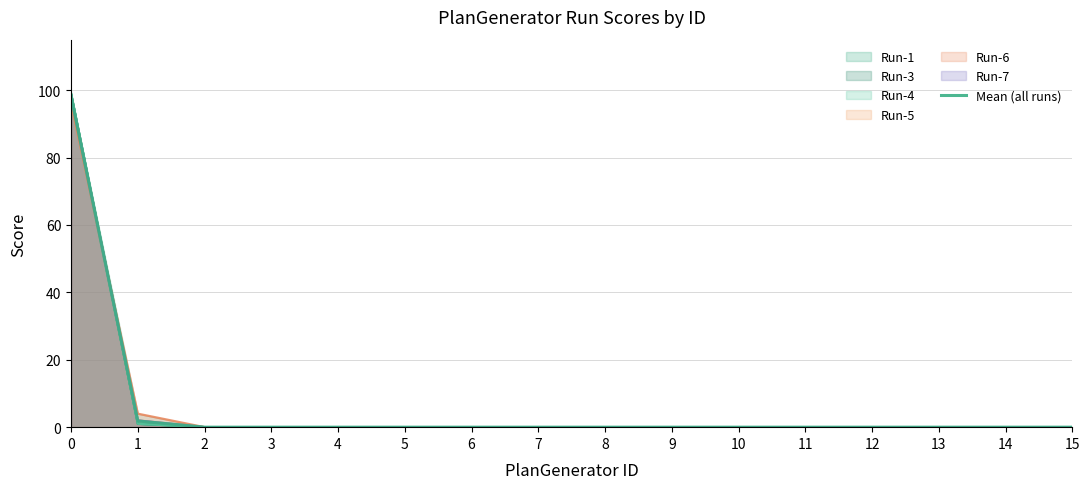

What is the difference between the maximum and second lowest values?

98.2